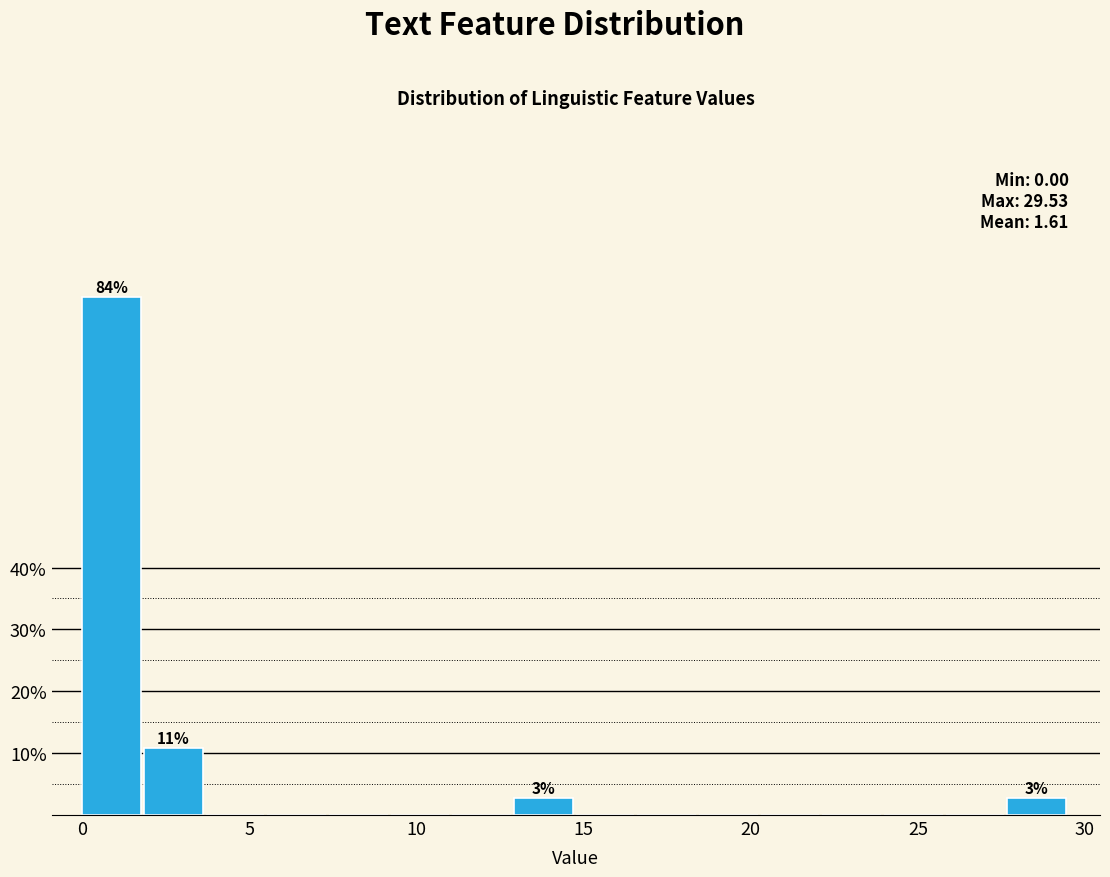

Read against the x-axis, roughly where is the centre of the tallest bar?

1.0